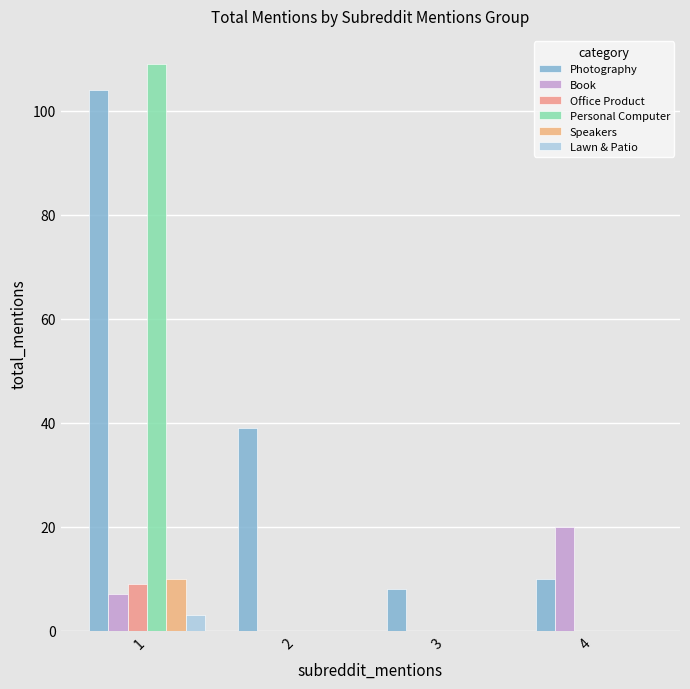

Reading right to left, what are all the values shown in this chart?

Photography: 10	8	39	104
Book: 20	0	0	7
Office Product: 0	0	0	9
Personal Computer: 0	0	0	109
Speakers: 0	0	0	10
Lawn & Patio: 0	0	0	3